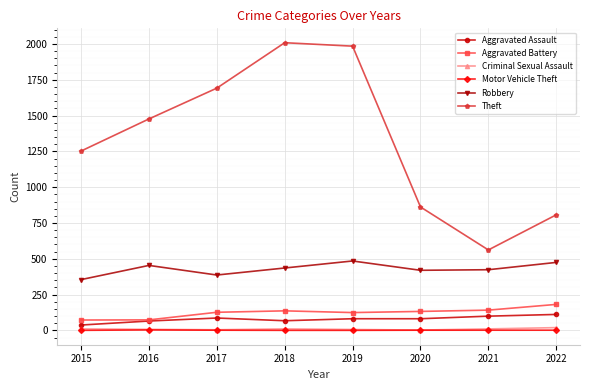

Which series changed the most between 2016 and 2021?

Theft